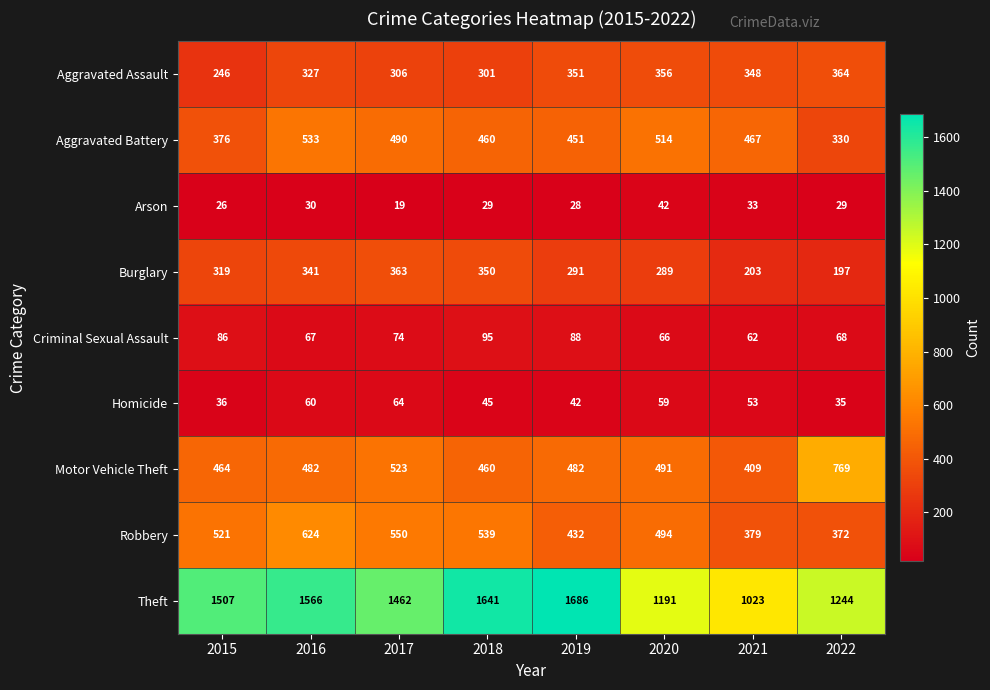

What is the difference between the Criminal Sexual Assault values at 2018 and 2020?

29